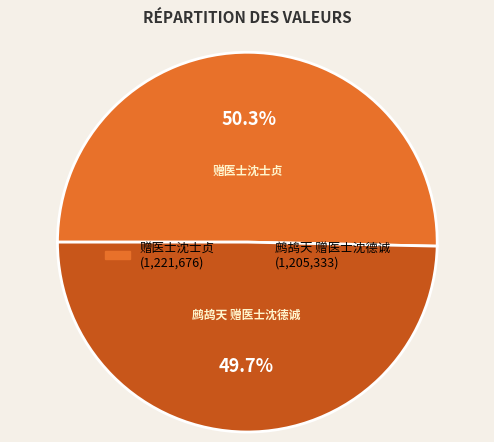

To the nearest percent, what percentage of the pie is 鹧鸪天 赠医士沈德诚?

50%